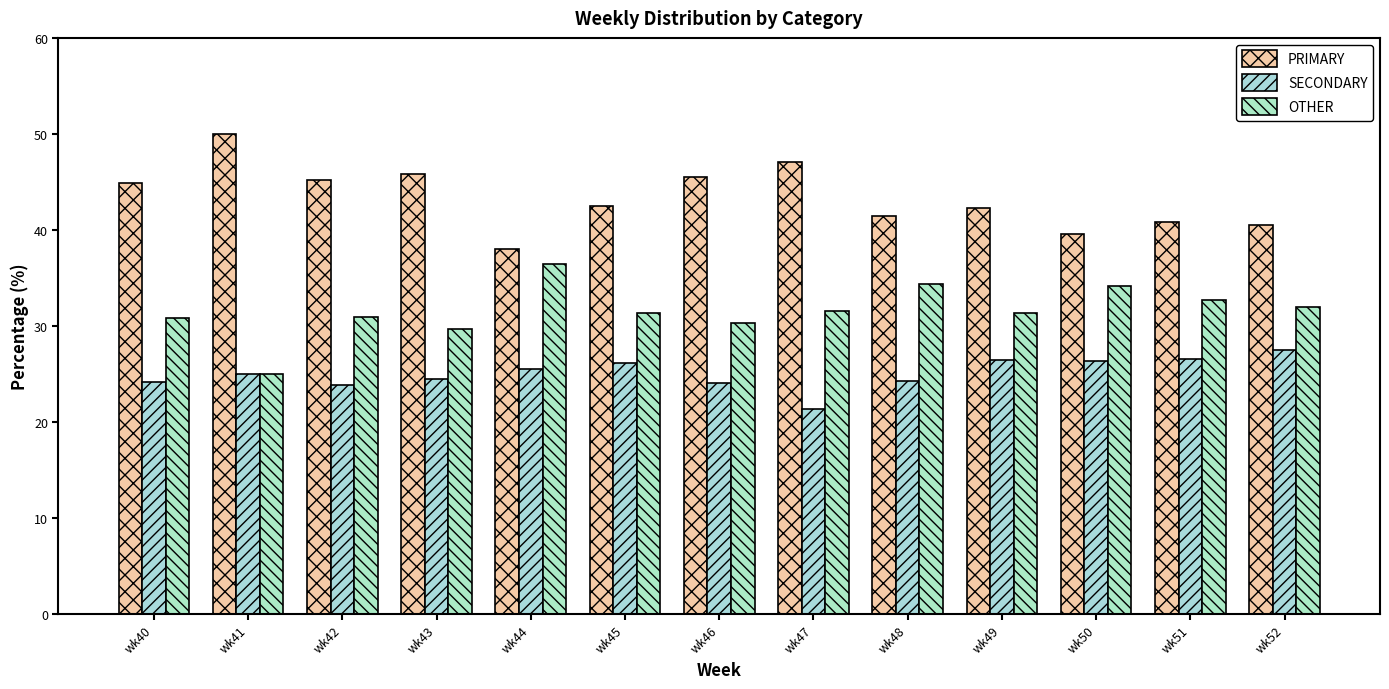

How many groups of bars are there?

13